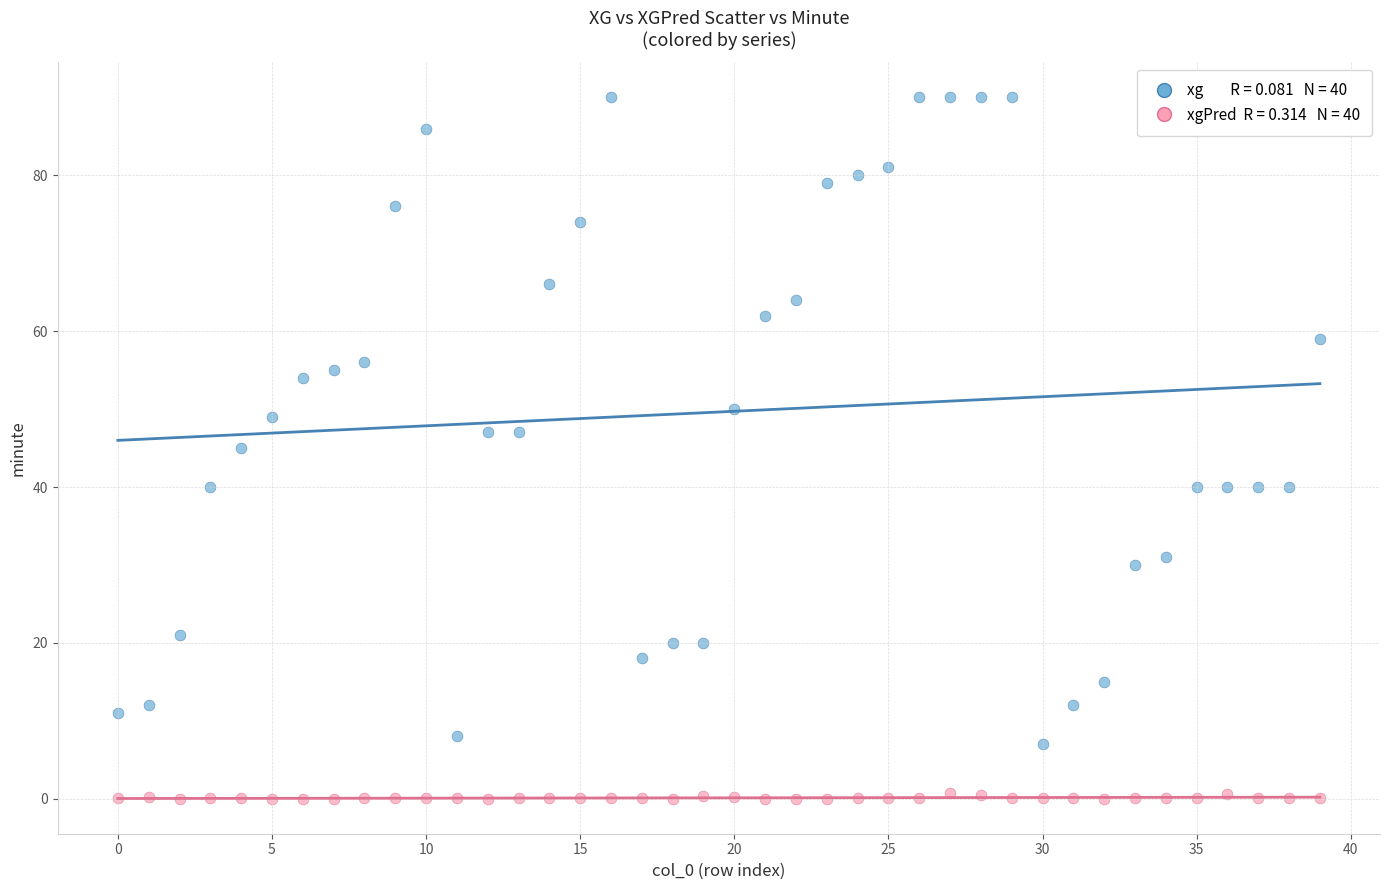

Across all data points, what is the range of Y values (max minus min)?

90.0